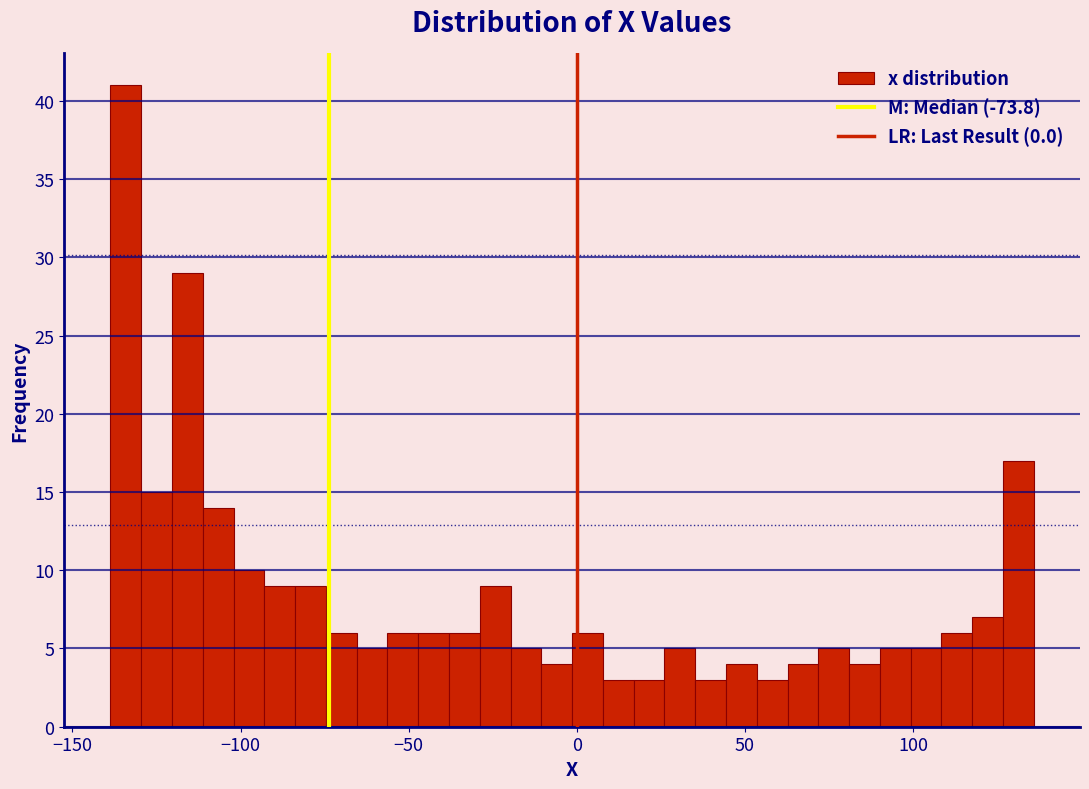

Around what value on the x-axis is the tallest bar? Give the approximate position of its centre, as read against the axis.

-135